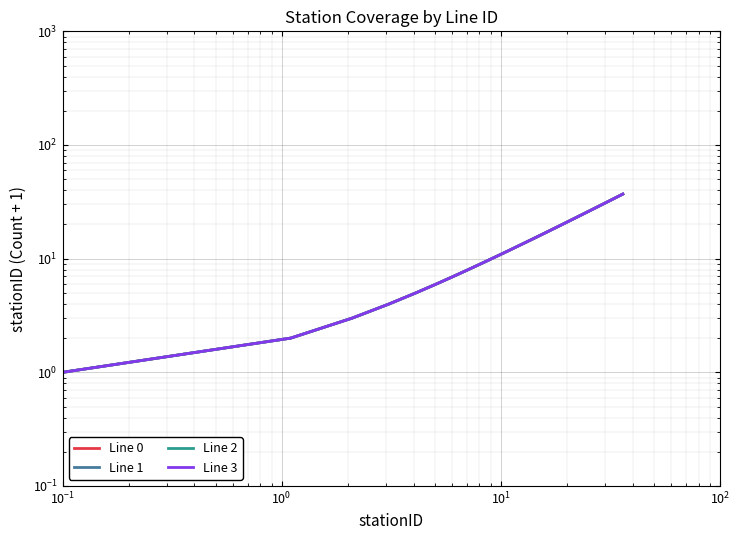

Reading right to left, what are all the values shown in this chart?

Line 0: 37	36	35	34	33	32	31	30	29	28	27	26	25	24	23	22	21	20	19	18	17	16	15	14	13	12	11	10	9	8	7	6	5	4	3	2	1
Line 1: 37	36	35	34	33	32	31	30	29	28	27	26	25	24	23	22	21	20	19	18	17	16	15	14	13	12	11	10	9	8	7	6	5	4	3	2	1
Line 2: 37	36	35	34	33	32	31	30	29	28	27	26	25	24	23	22	21	20	19	18	17	16	15	14	13	12	11	10	9	8	7	6	5	4	3	2	1
Line 3: 37	36	35	34	33	32	31	30	29	28	27	26	25	24	23	22	21	20	19	18	17	16	15	14	13	12	11	10	9	8	7	6	5	4	3	2	1